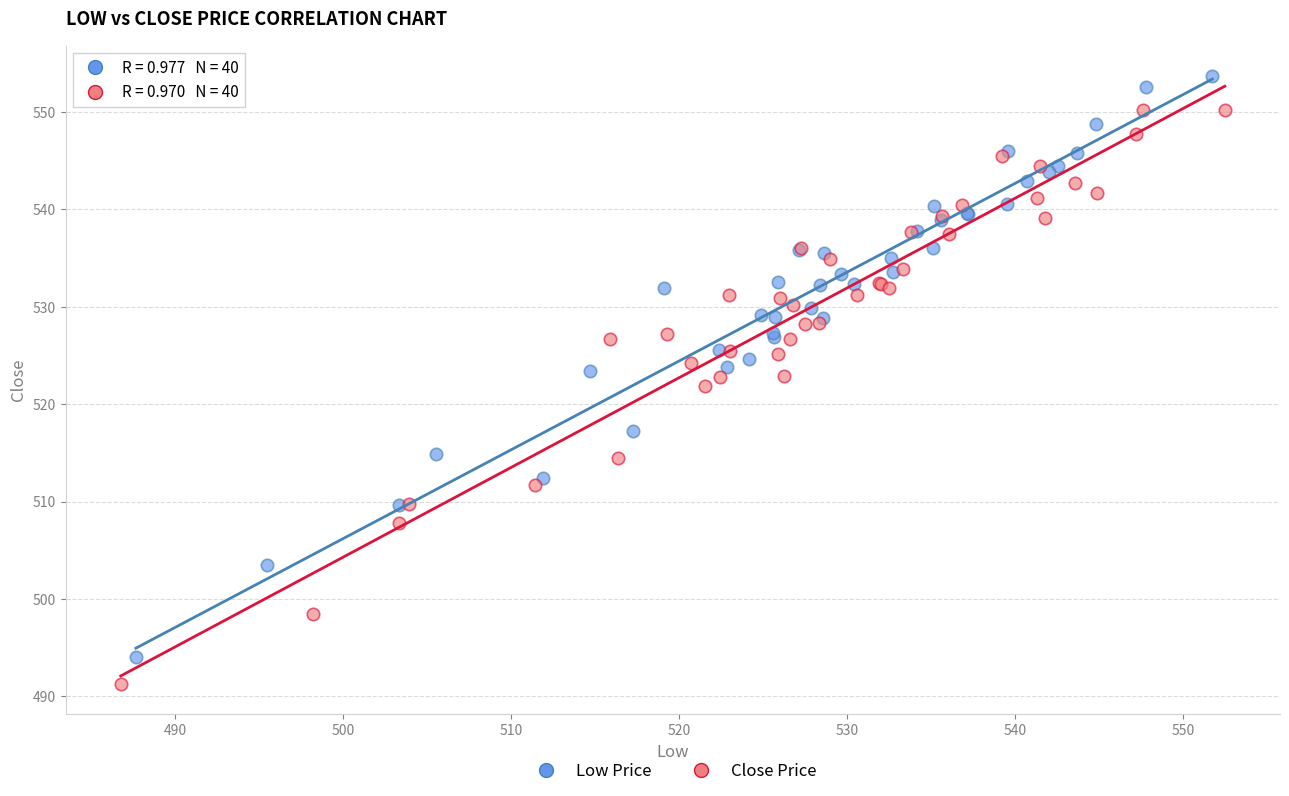

What are all the series names shown in the legend?

Low Price, Close Price